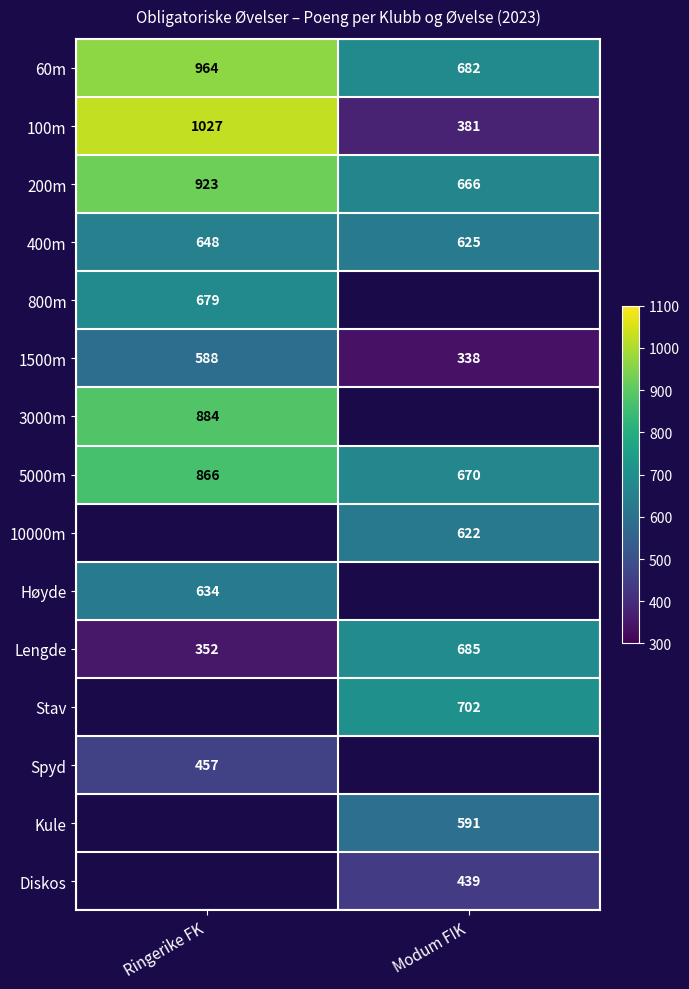

Which label corresponds to the smallest value in the chart?

Modum FIK